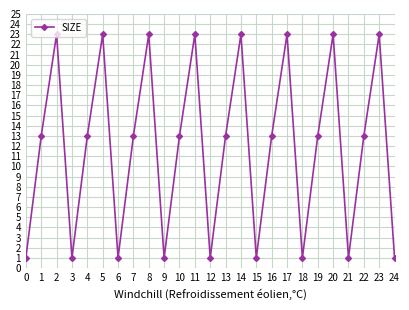

What is the sum of all values?

297